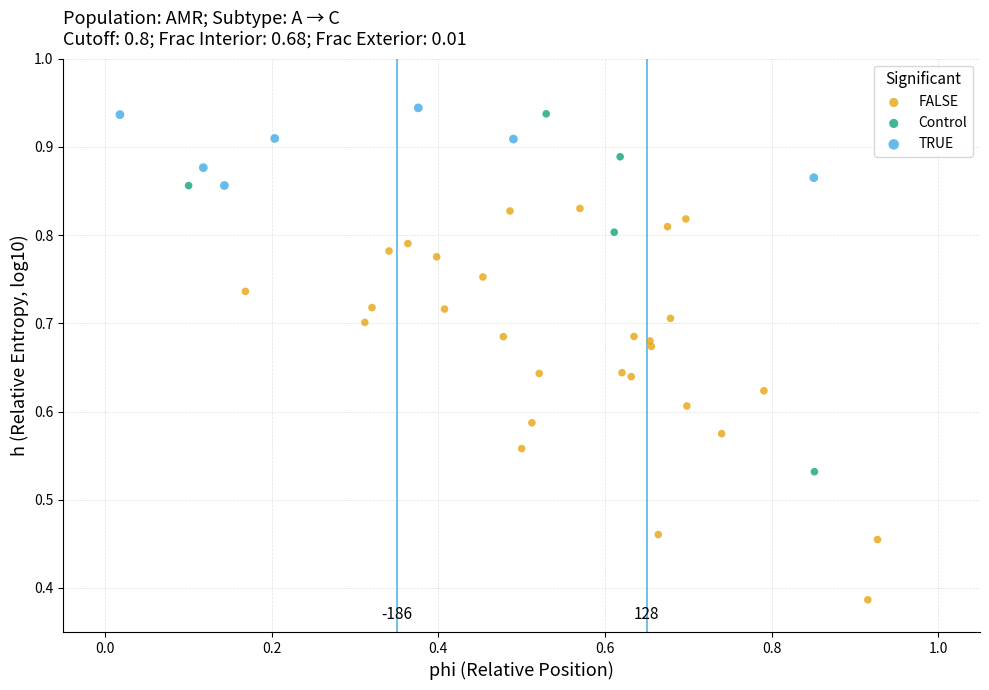

Which series has the largest Y range (max minus min)?

FALSE